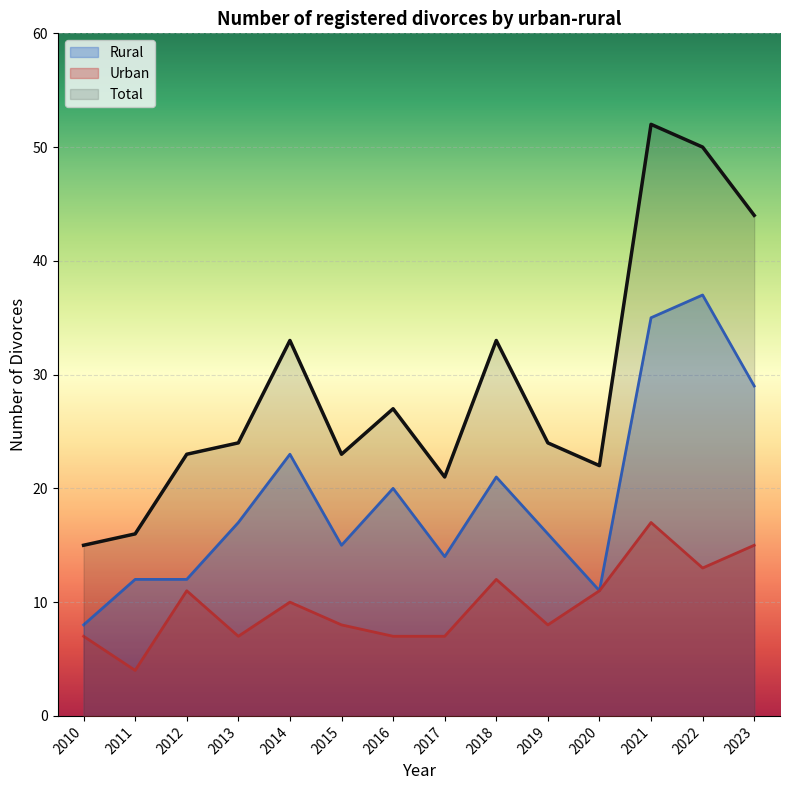

Is the value of Urban at 2021 greater than the value of Total at 2015?

No